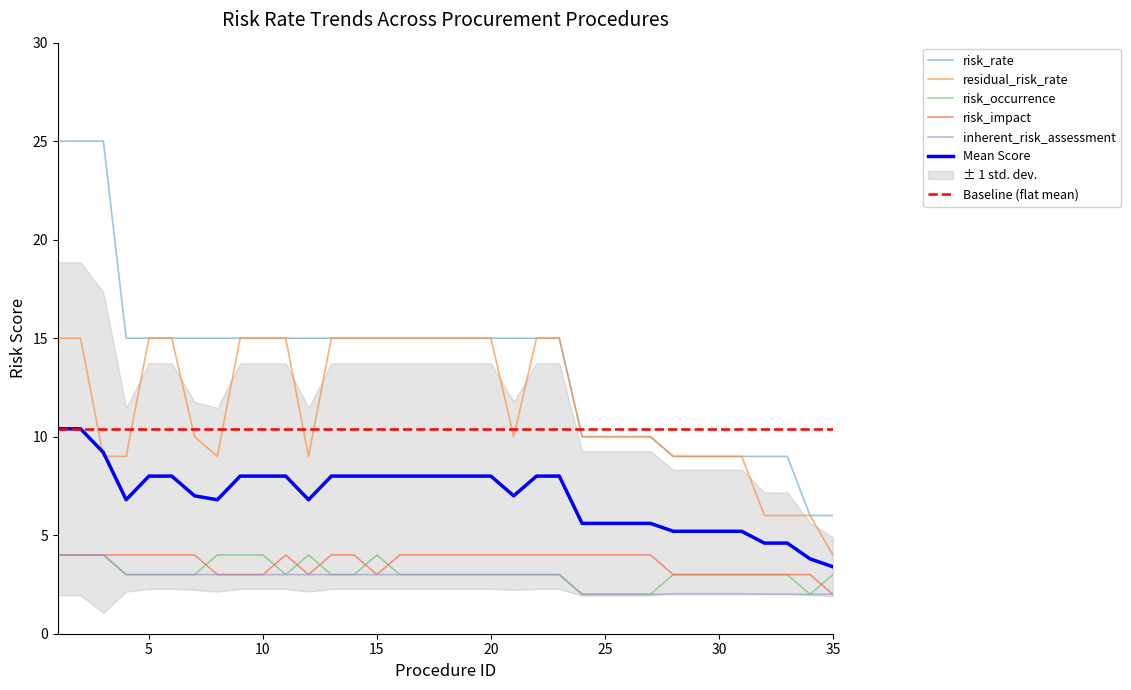

Reading right to left, list all the values displayed in this chart.

risk_rate: 6	6	9	9	9	9	9	9	10	10	10	10	15	15	15	15	15	15	15	15	15	15	15	15	15	15	15	15	15	15	15	15	25	25	25
residual_risk_rate: 4	6	6	6	9	9	9	9	10	10	10	10	15	15	10	15	15	15	15	15	15	15	15	9	15	15	15	9	10	15	15	9	9	15	15
risk_occurrence: 3	2	3	3	3	3	3	3	2	2	2	2	3	3	3	3	3	3	3	3	4	3	3	4	3	4	4	4	3	3	3	3	4	4	4
risk_impact: 2	3	3	3	3	3	3	3	4	4	4	4	4	4	4	4	4	4	4	4	3	4	4	3	4	3	3	3	4	4	4	4	4	4	4
inherent_risk_assessment: 2	2	2	2	2	2	2	2	2	2	2	2	3	3	3	3	3	3	3	3	3	3	3	3	3	3	3	3	3	3	3	3	4	4	4